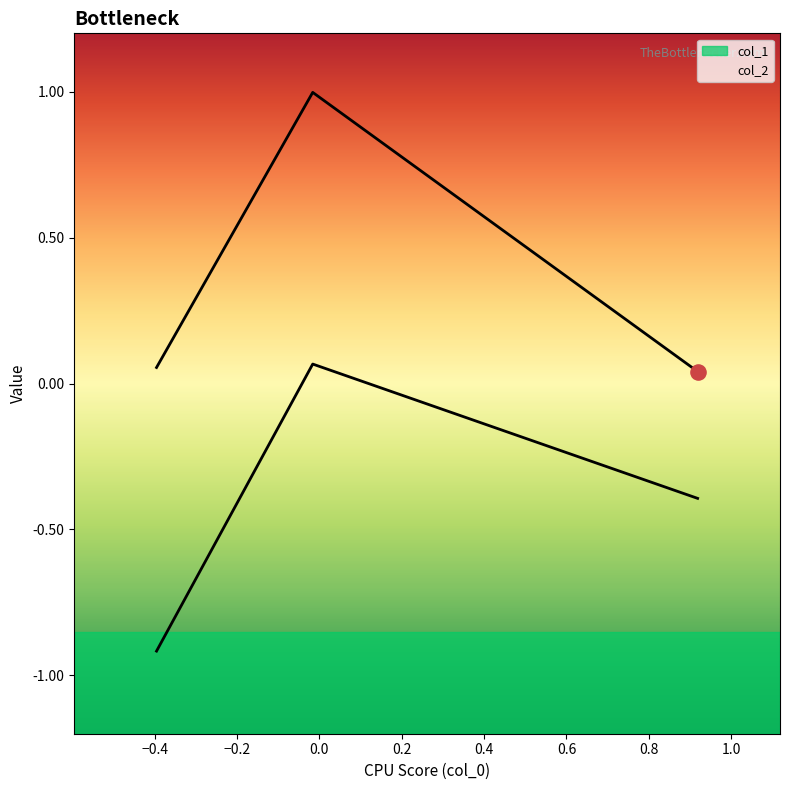

What are all the series names shown in the legend?

col_1, col_2